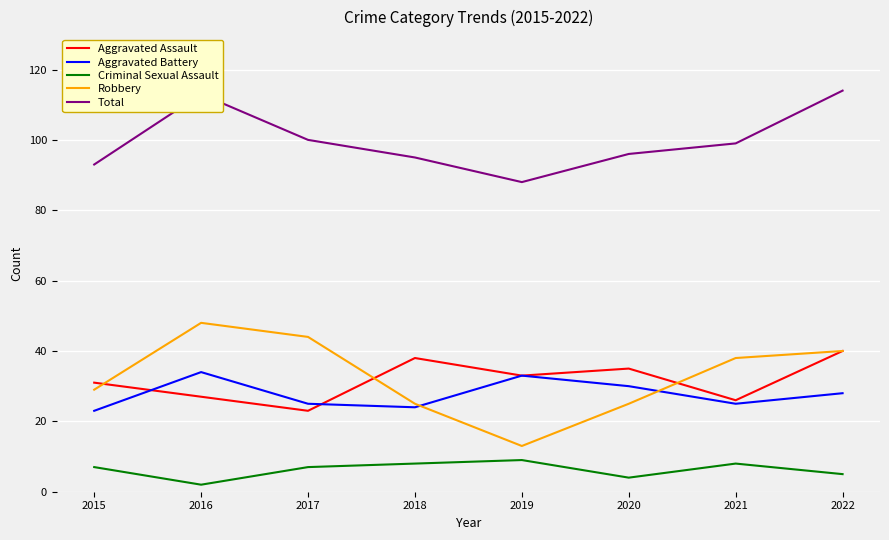

True or false: Total and Aggravated Battery cross at least once.

False